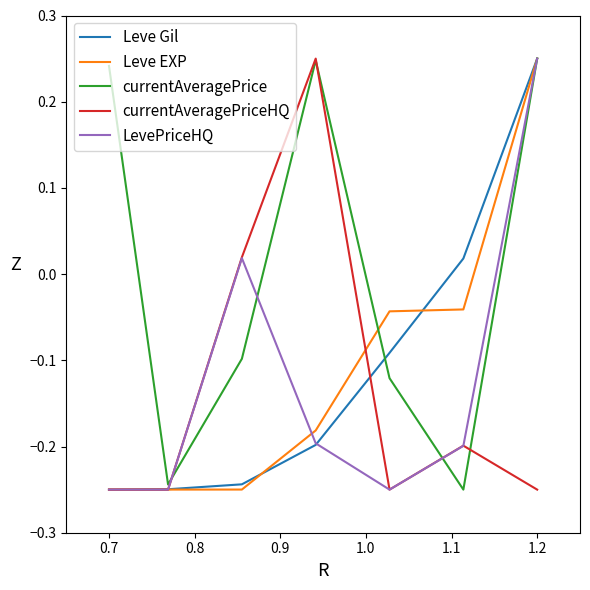

Which series has the largest total across all categories?

currentAveragePrice